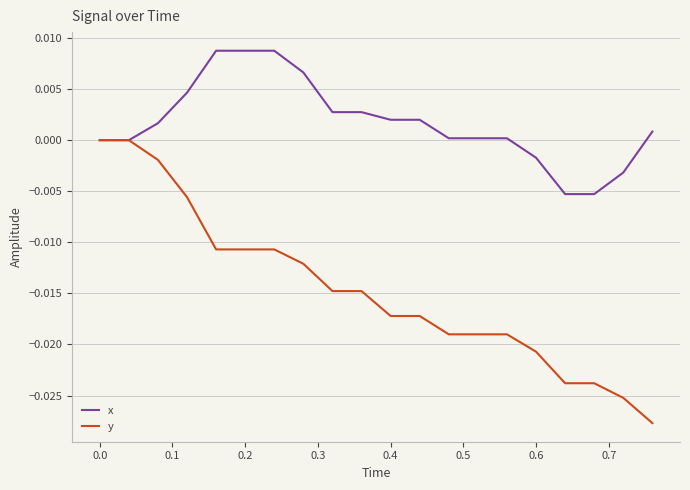

Rank the series by their maximum value, from lowest to highest.

y, x